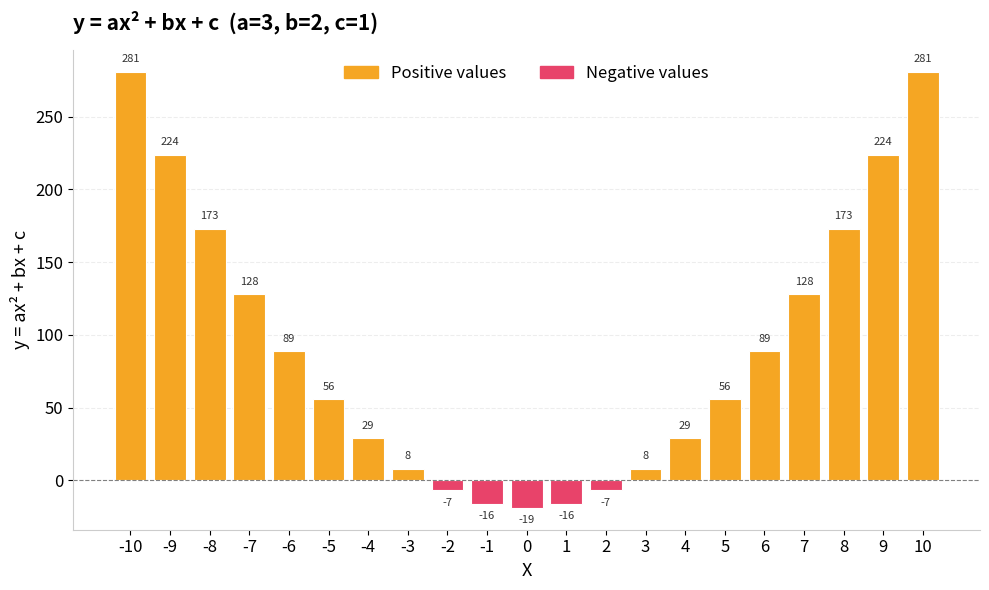

At which label does the data first exceed 56?

-10